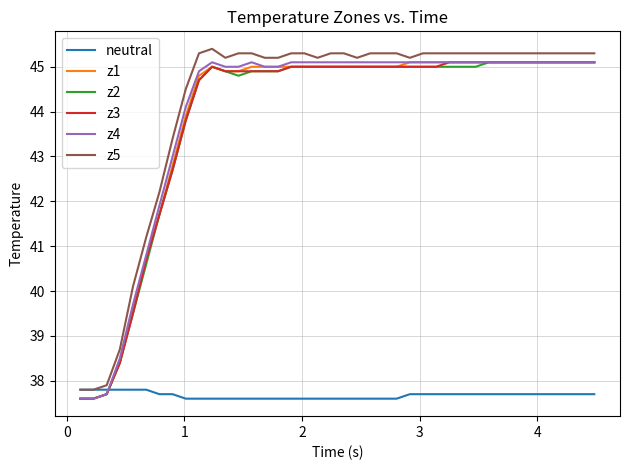

Which series ends up on top after the final intersection of neutral and z4?

z4